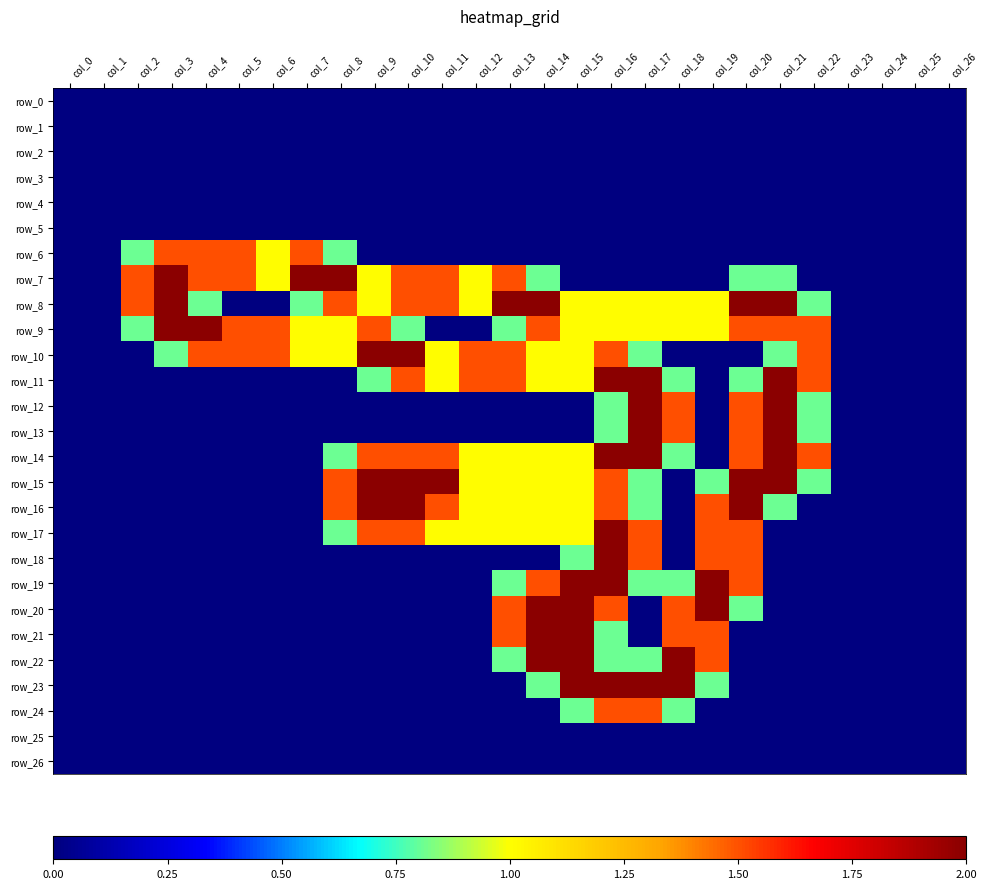

True or false: row_2 has a value of 0.0 at col_8.

True